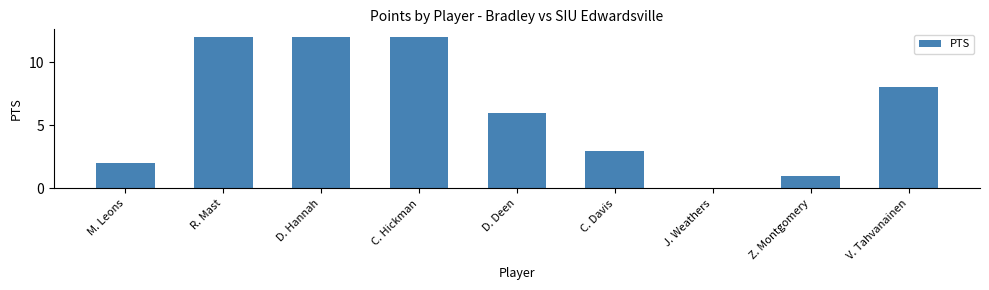

The value at R. Mast is 12. True or false?

True